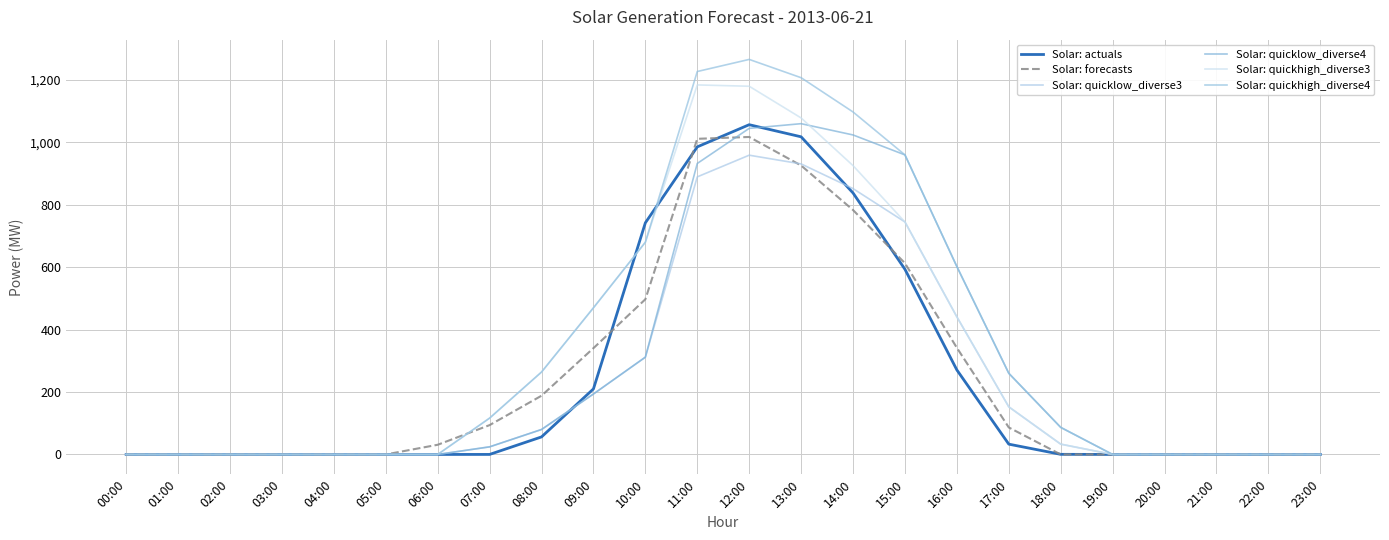

How many lines are shown in the chart?

6